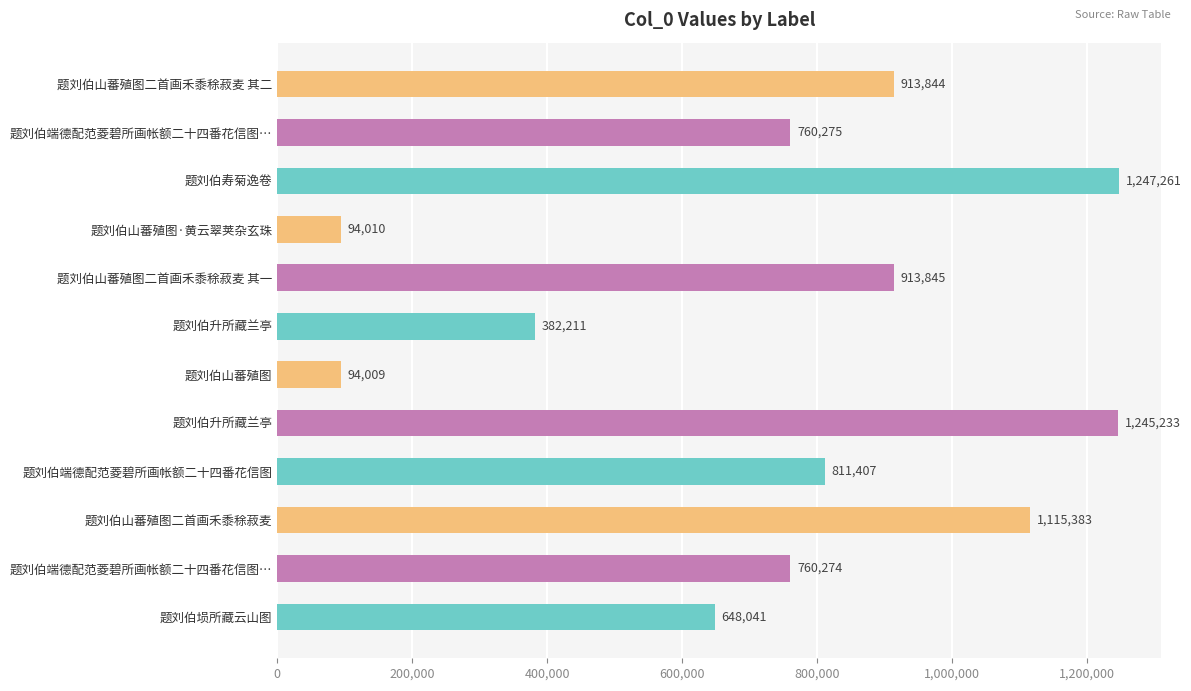

What is the difference between the second highest and minimum values?

1151224